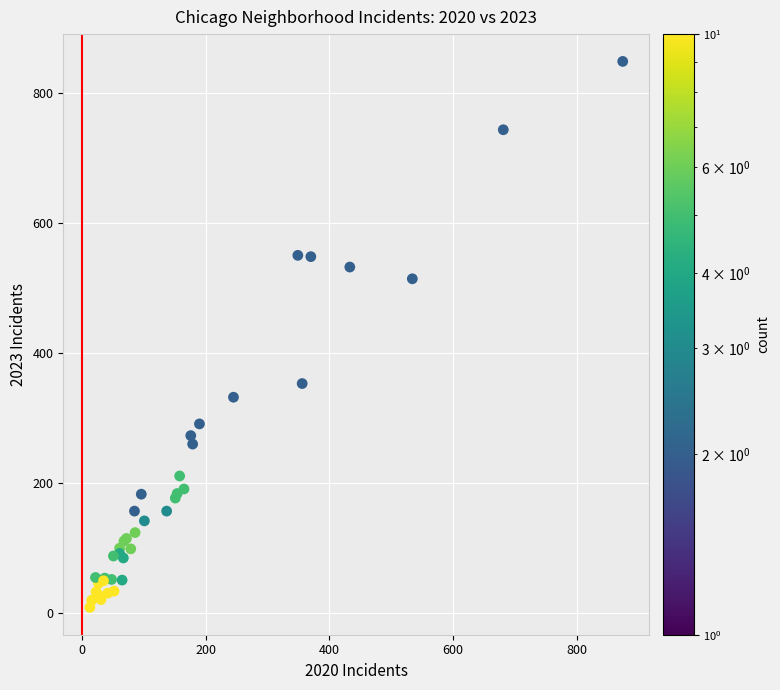

What Y value in the scatter plot is closest to 428?

353